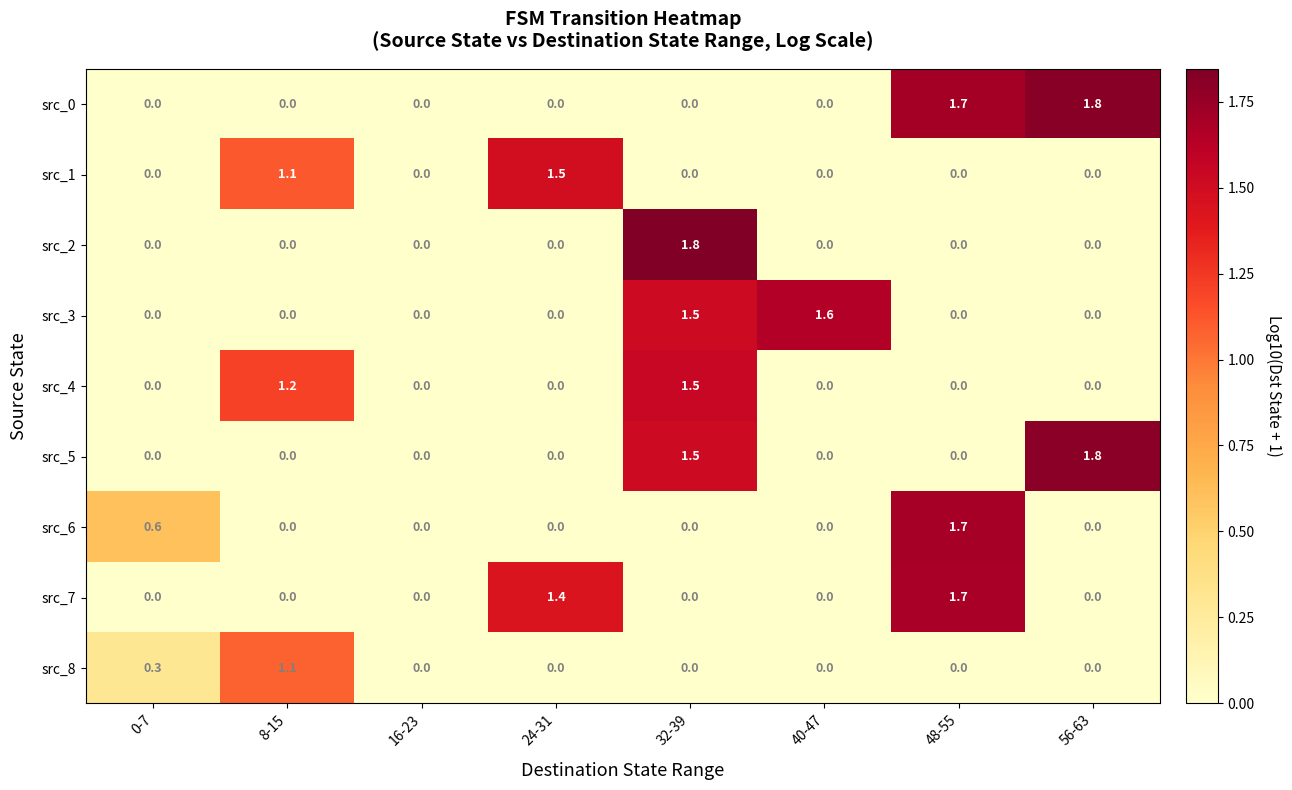

How many categories are shown in the chart?

8